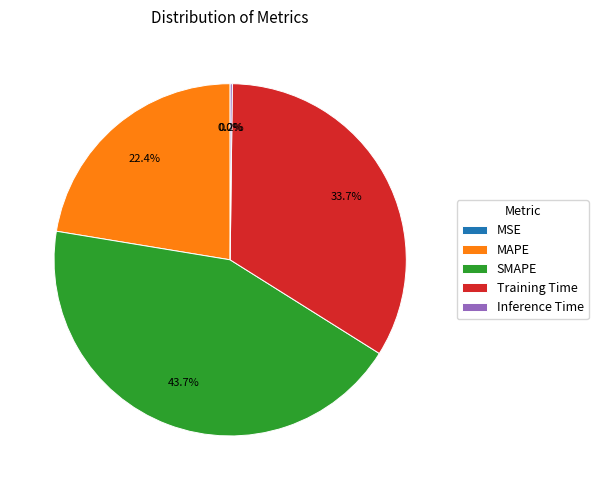

The MAPE slice represents 35% of the pie. True or false?

False